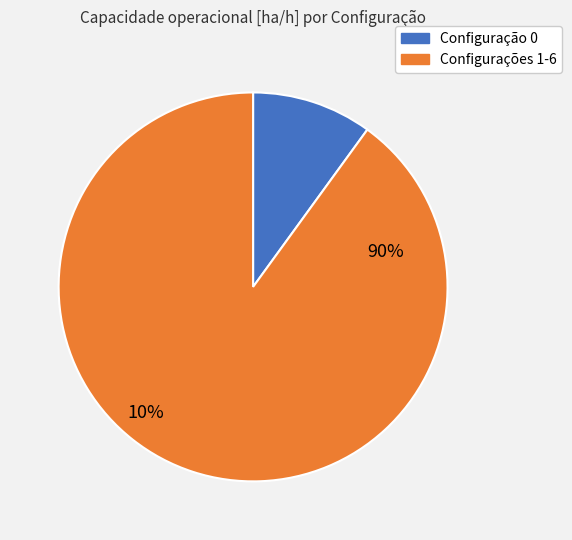

Is 2 the majority of the pie?

No